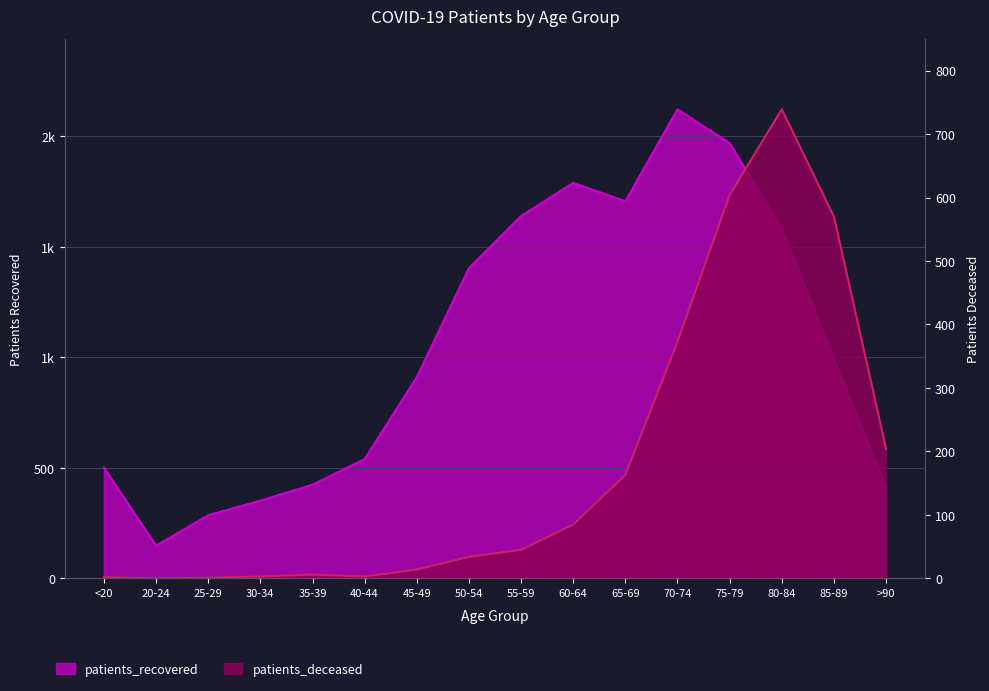

At which category does the chart reach its minimum across all series?

20-24